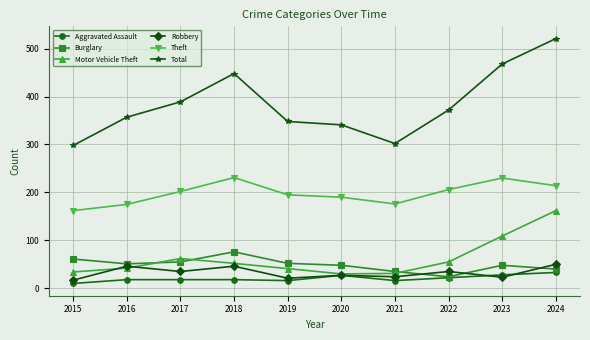

Which series has the largest total across all categories?

Total